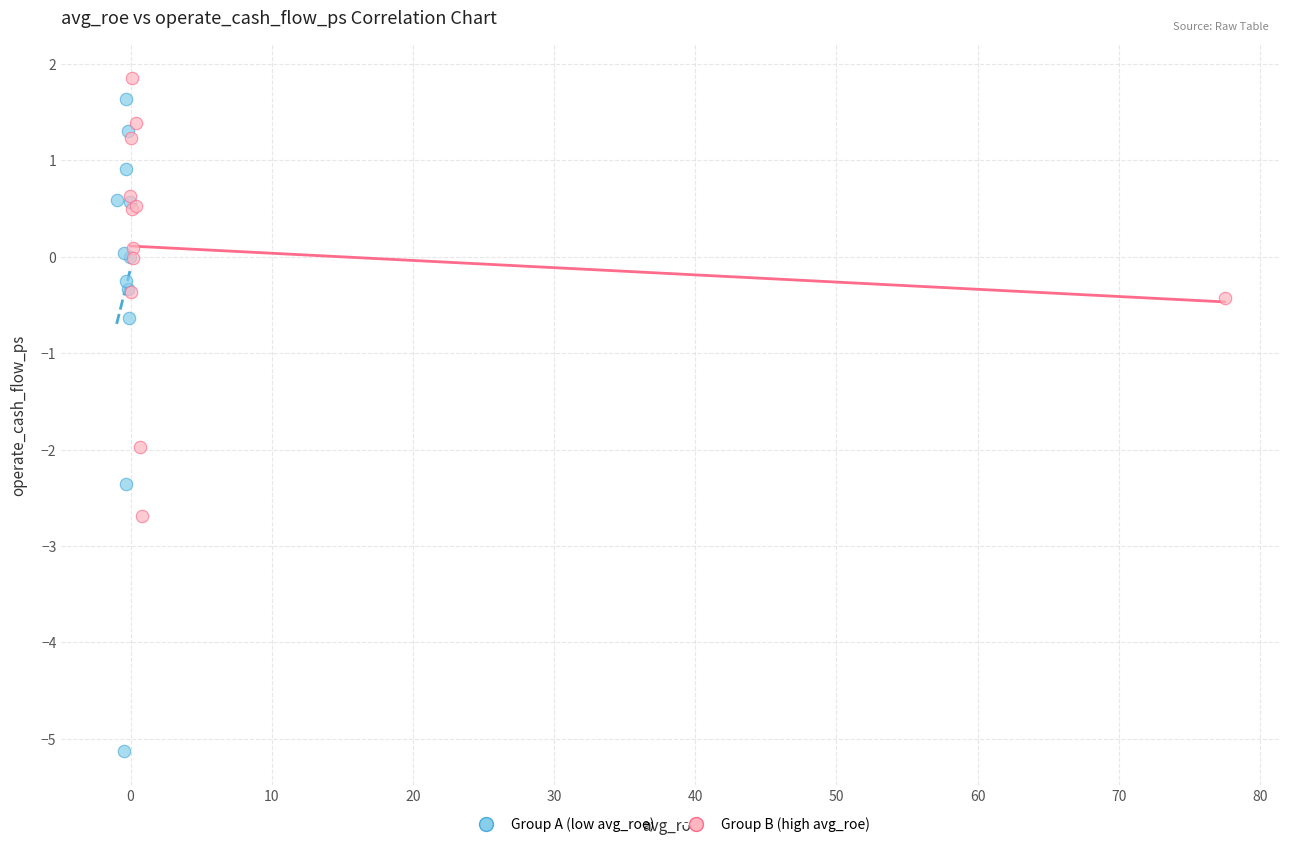

Which series has the largest Y range (max minus min)?

Group A (low avg_roe)